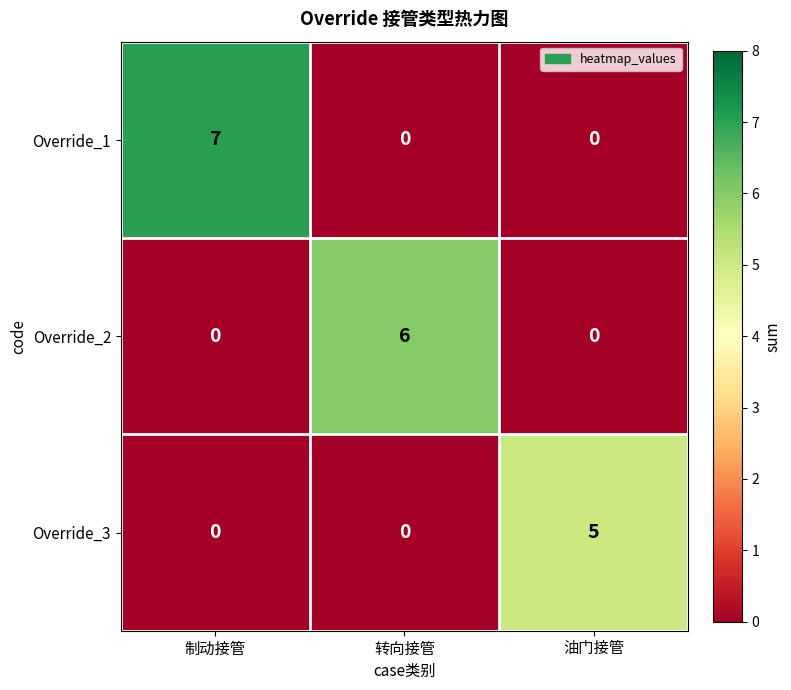

What is the greatest value displayed?

7